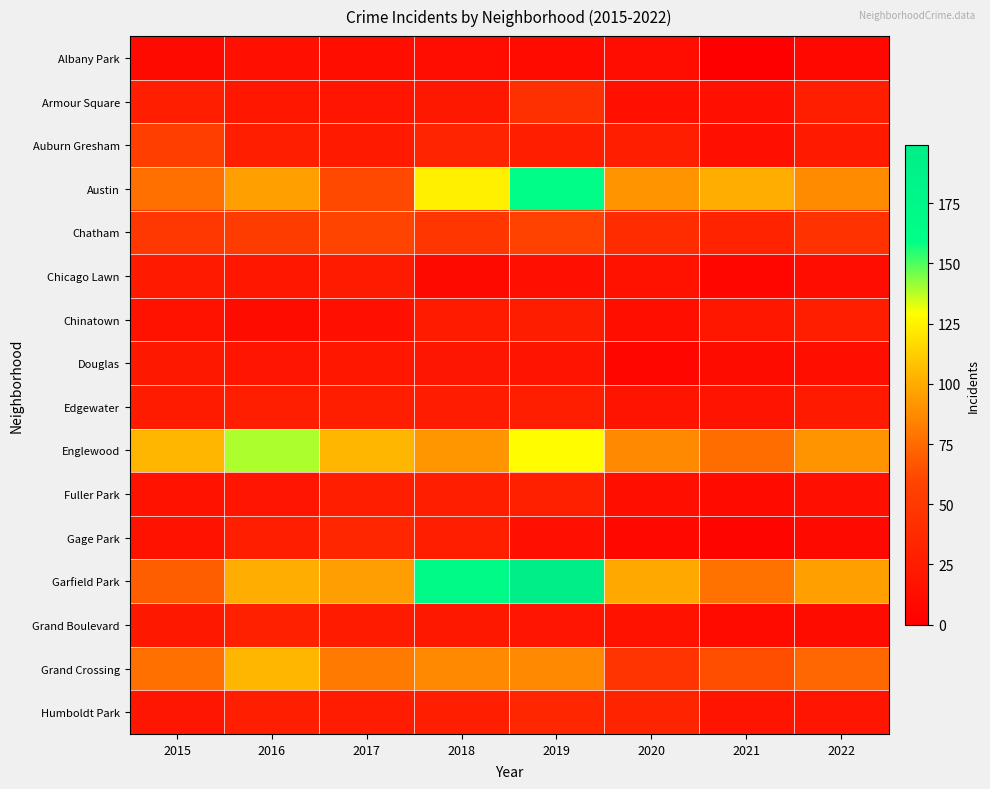

Which category has the highest value across all series?

2019